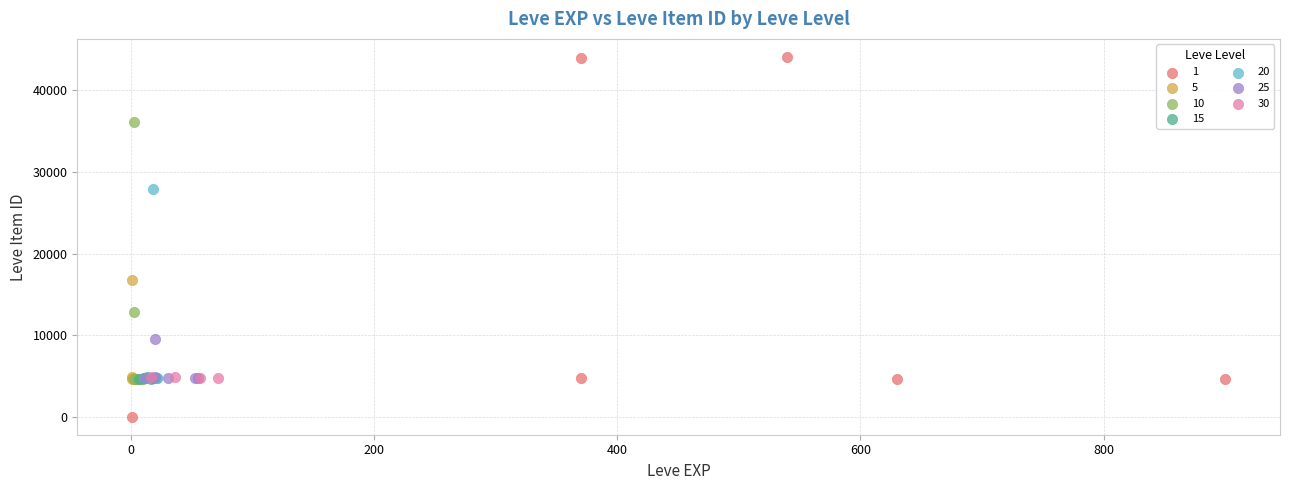

Which series reaches the minimum Y coordinate?

1